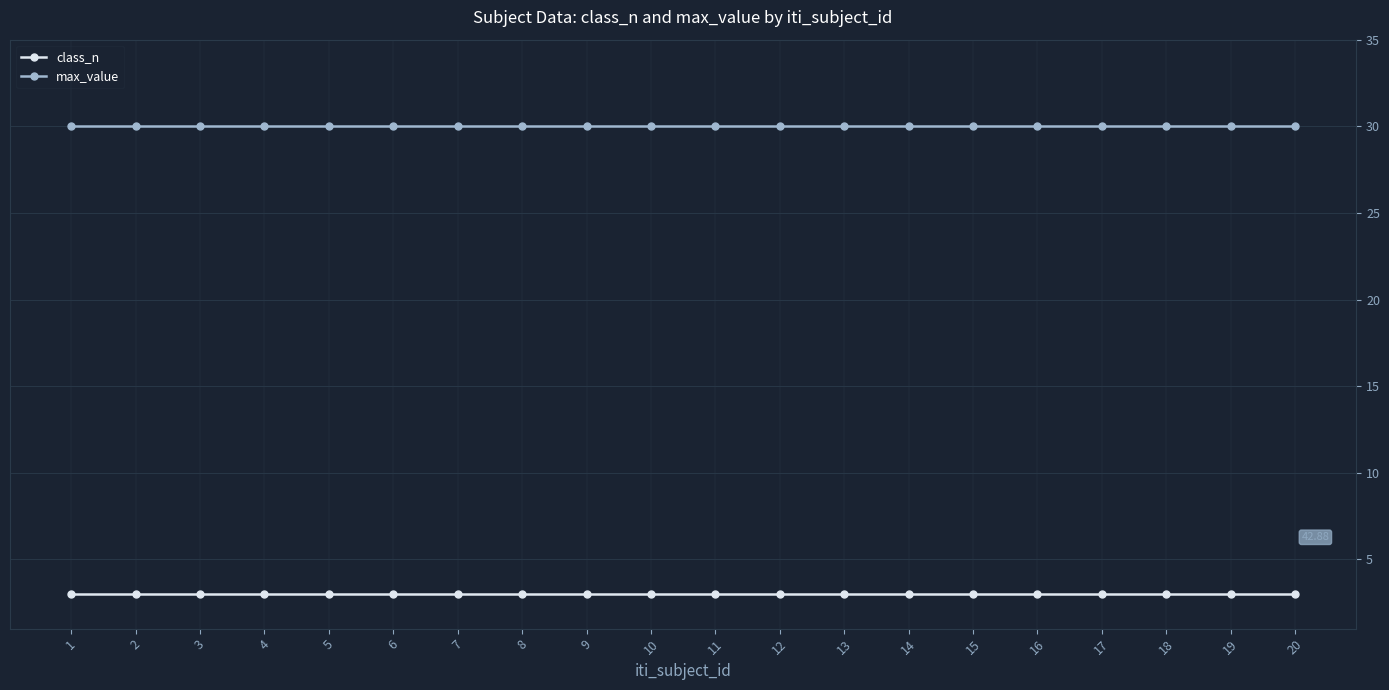

At how many categories does at least one series exceed 7?

20